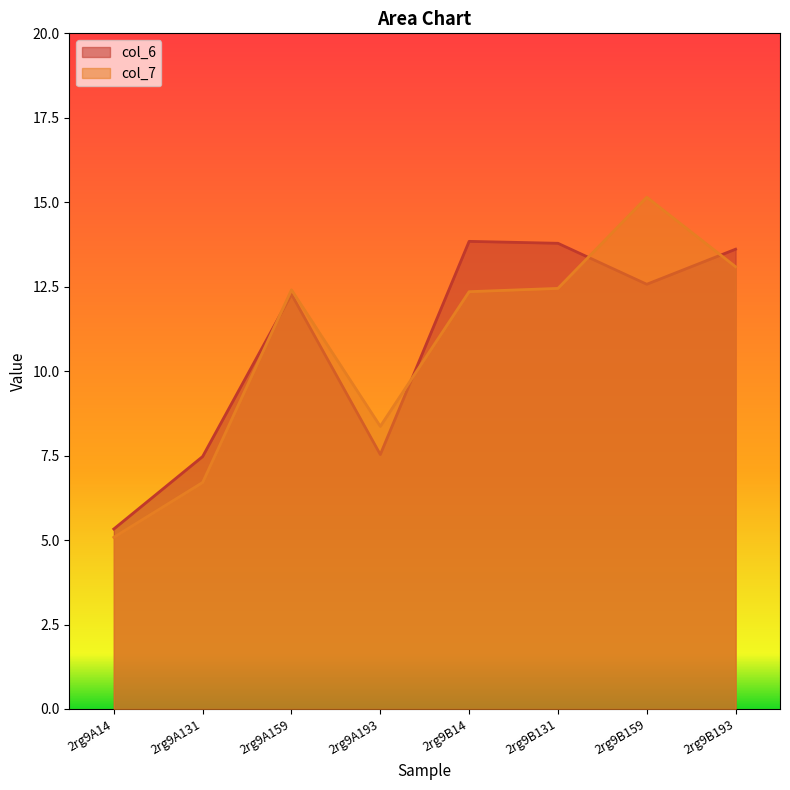

What is the approximate value of col_7 at 2rg9A14?

5.1